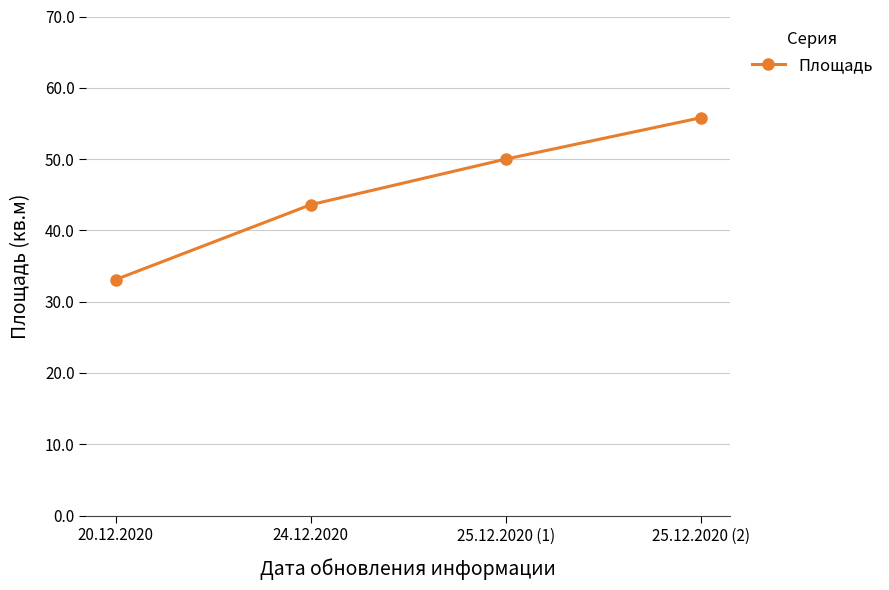

What is the smallest value displayed?

33.1